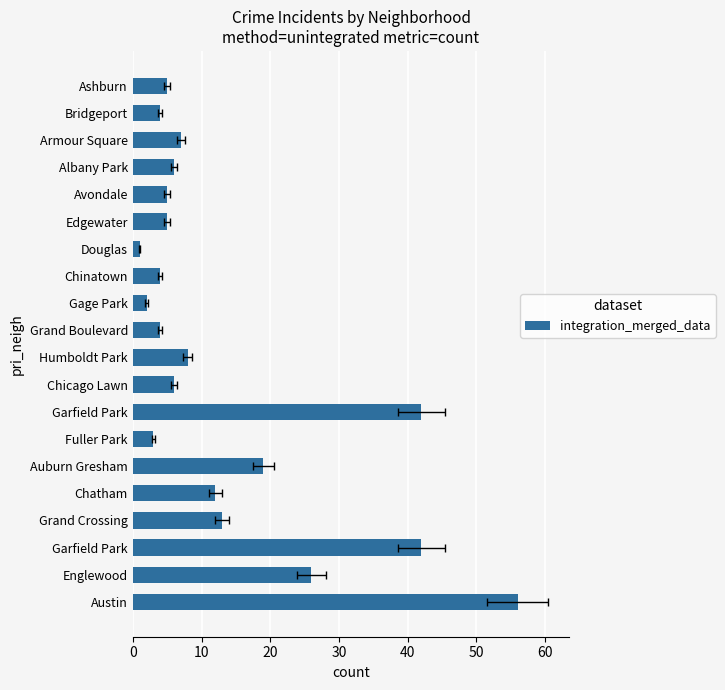

What is the change in value from Humboldt Park to Albany Park?

-2